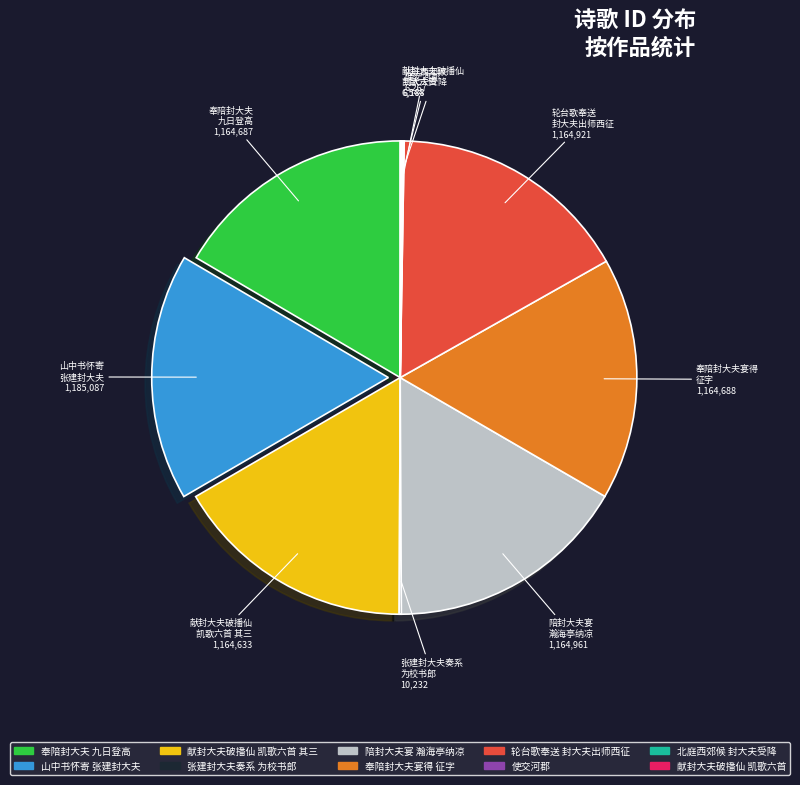

Is there any slice that represents more than half of the pie?

No